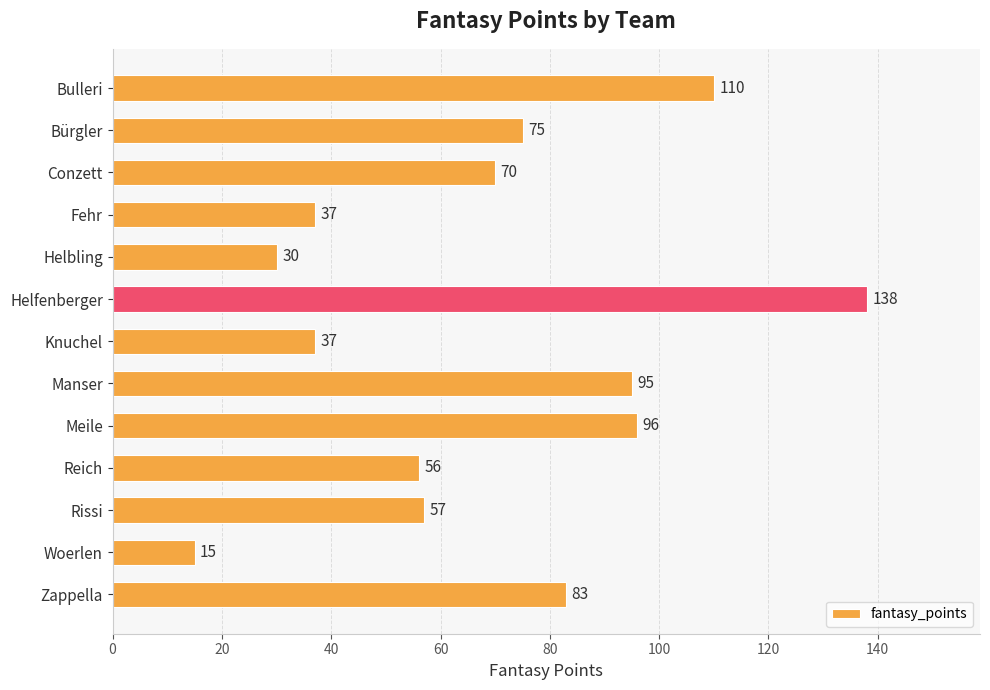

The chart shows a value of 96 at Meile. True or false?

True